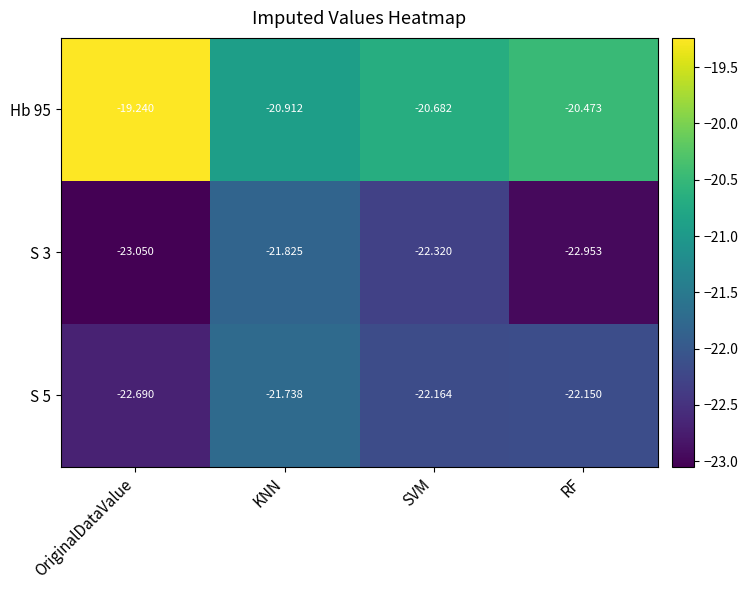

Is the value of S 5 at RF greater than the value of Hb 95 at OriginalDataValue?

No